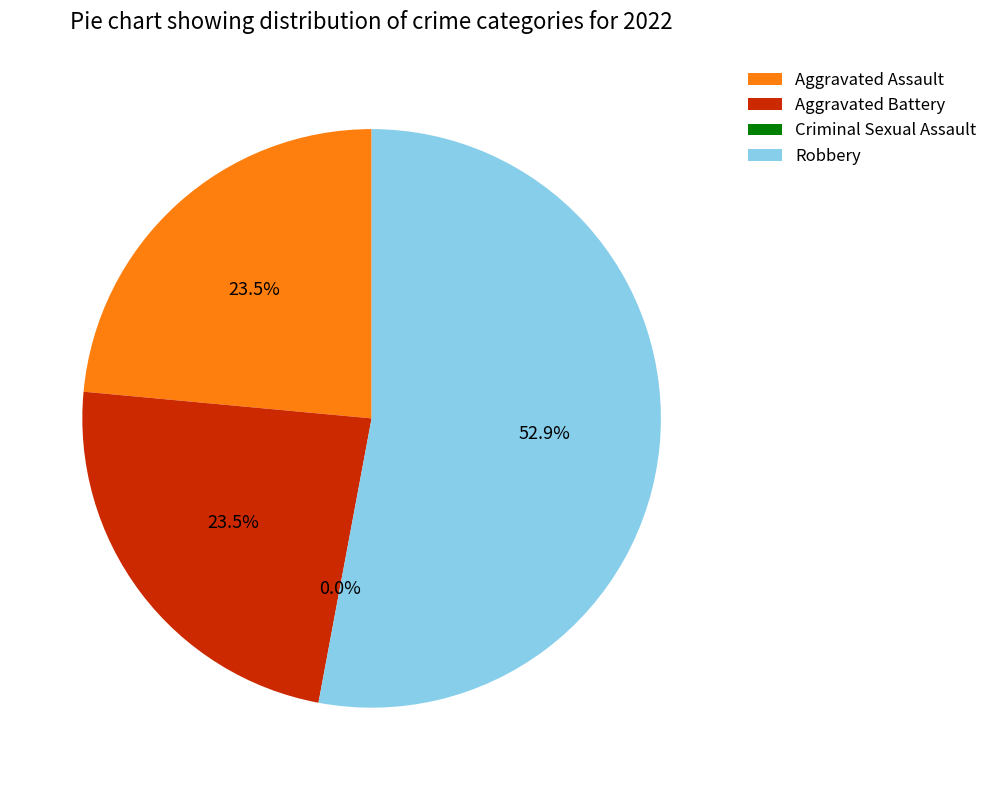

True or false: Aggravated Assault accounts for 24% of the total.

True